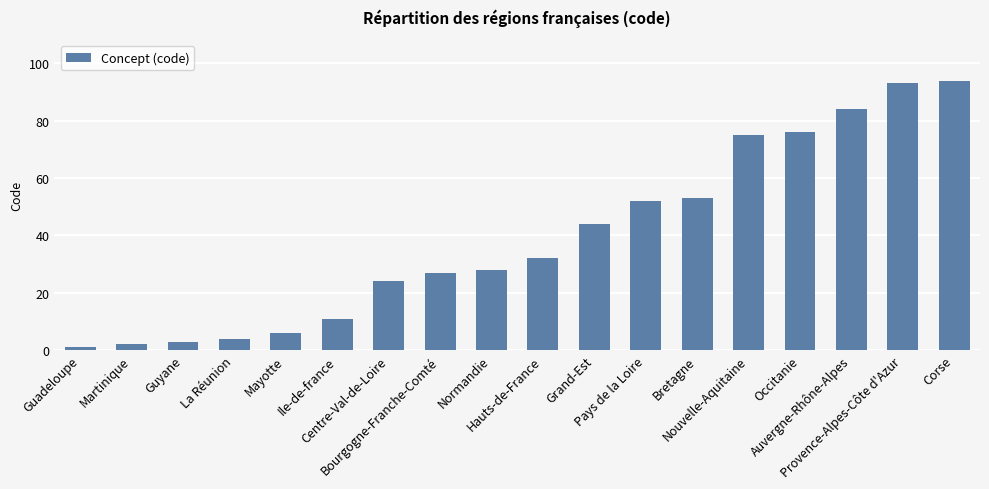

How many bars are there in total?

18